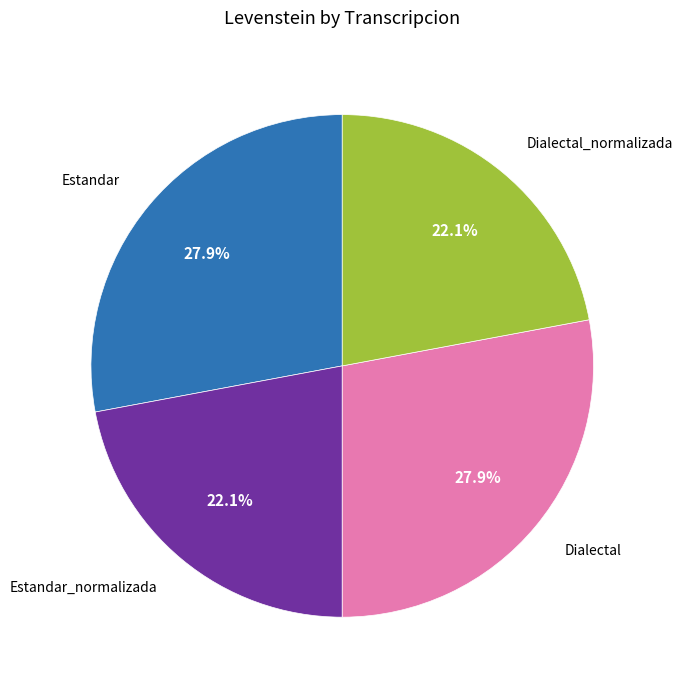

What percentage is NOT represented by Estandar?

72.1%